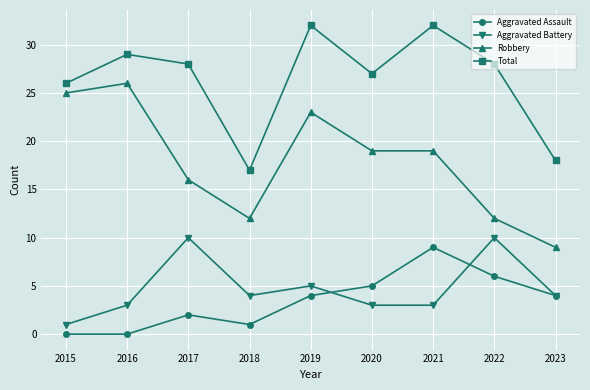

Rank the series at 2019 from lowest to highest value.

Aggravated Assault, Aggravated Battery, Robbery, Total